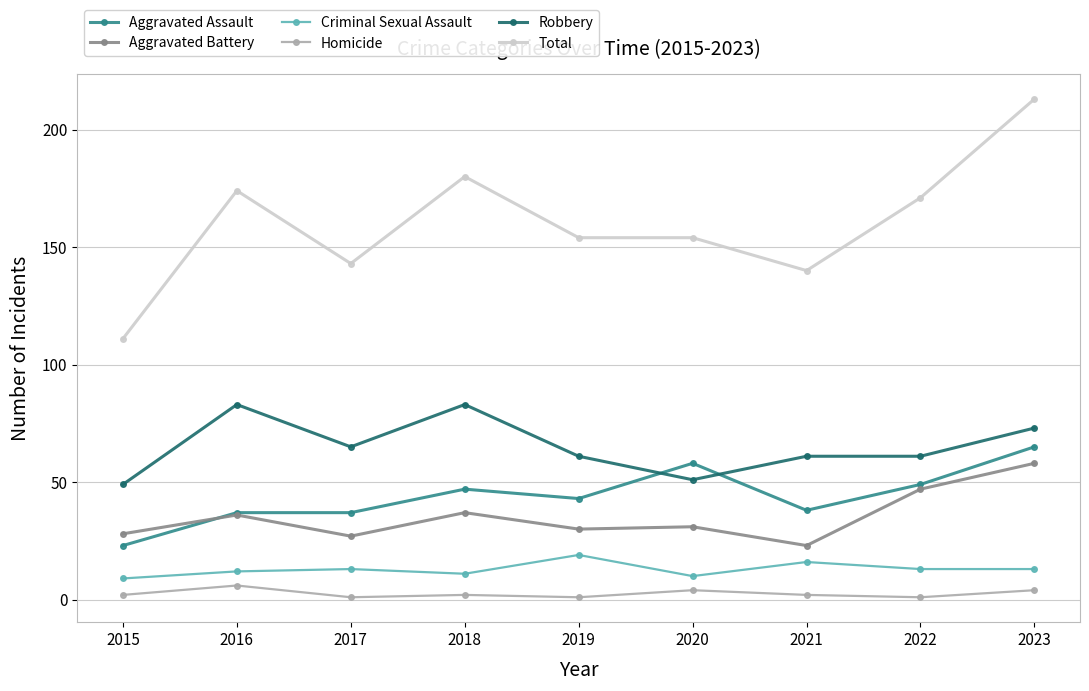

Where is Robbery nearest to the value 66?

2017